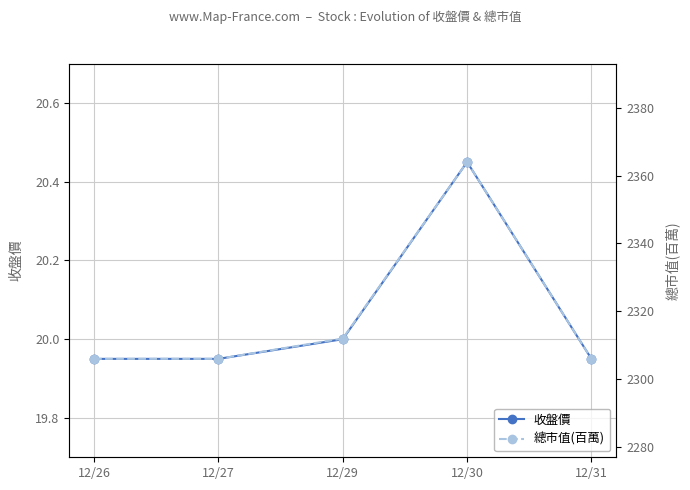

Which category has the highest value in the 總市值(百萬) series?

12/30